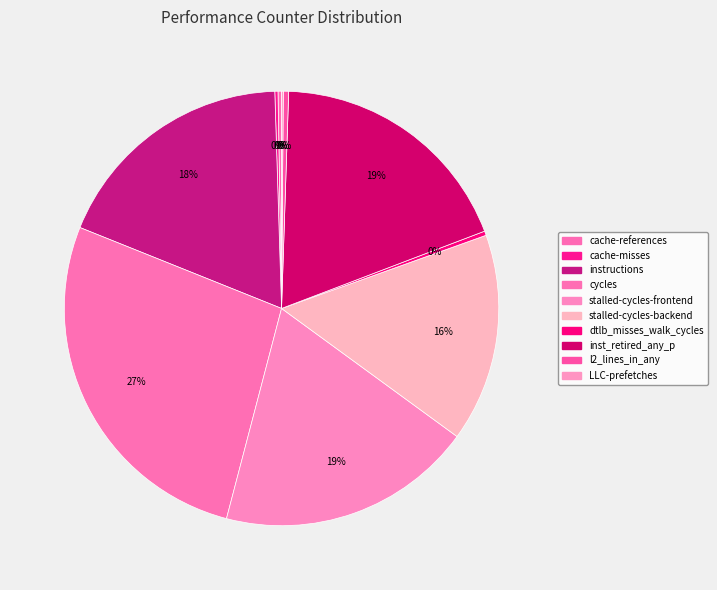

To the nearest percent, what is the average slice percentage?

10%